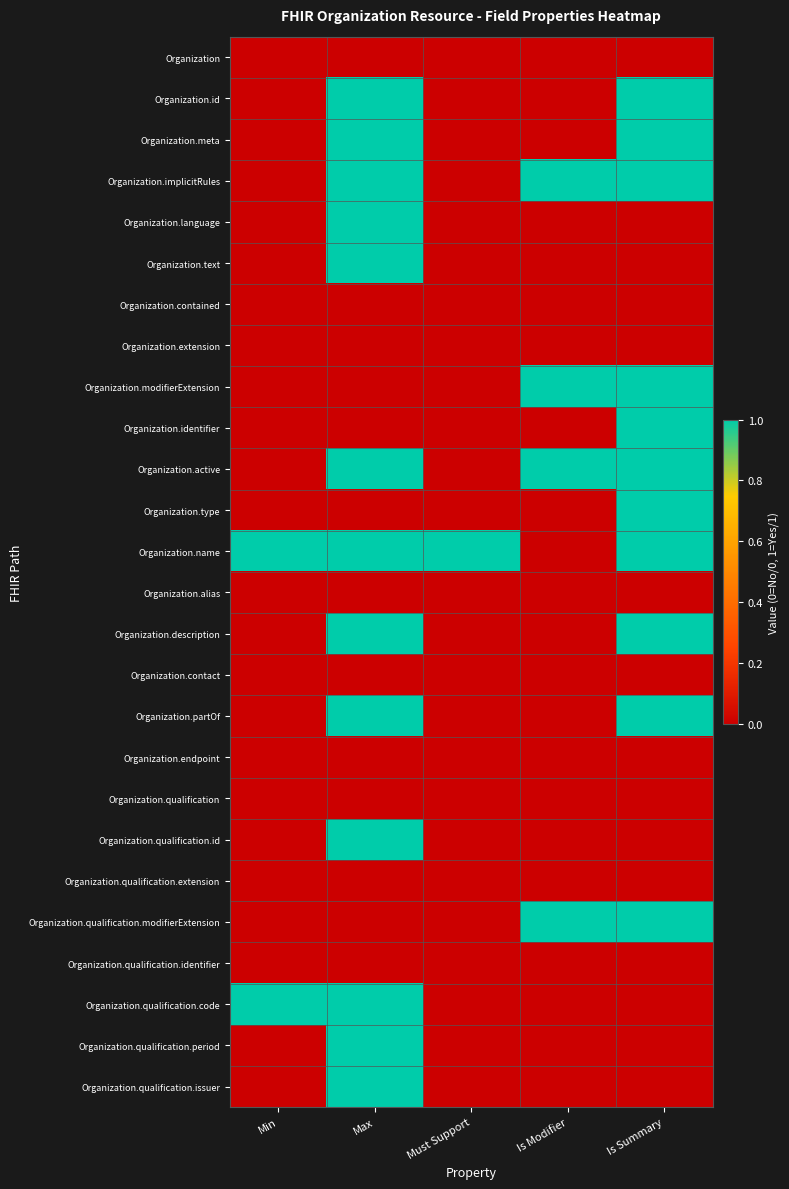

Rank the series at Is Modifier from lowest to highest value.

Organization, Organization.id, Organization.meta, Organization.language, Organization.text, Organization.contained, Organization.extension, Organization.identifier, Organization.type, Organization.name, Organization.alias, Organization.description, Organization.contact, Organization.partOf, Organization.endpoint, Organization.qualification, Organization.qualification.id, Organization.qualification.extension, Organization.qualification.identifier, Organization.qualification.code, Organization.qualification.period, Organization.qualification.issuer, Organization.implicitRules, Organization.modifierExtension, Organization.active, Organization.qualification.modifierExtension